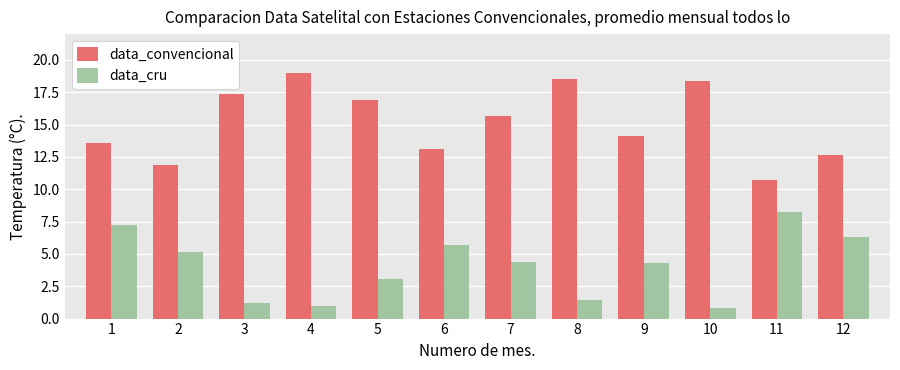

What is the value of the data_cru bar at the 9th from the left?

4.3